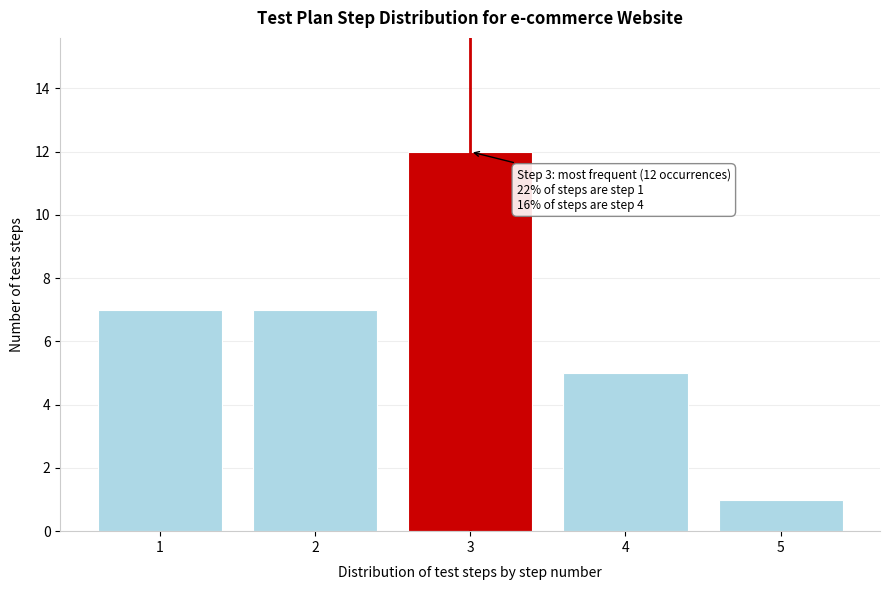

Reading right to left, extract all data points from this chart.

1	5	12	7	7